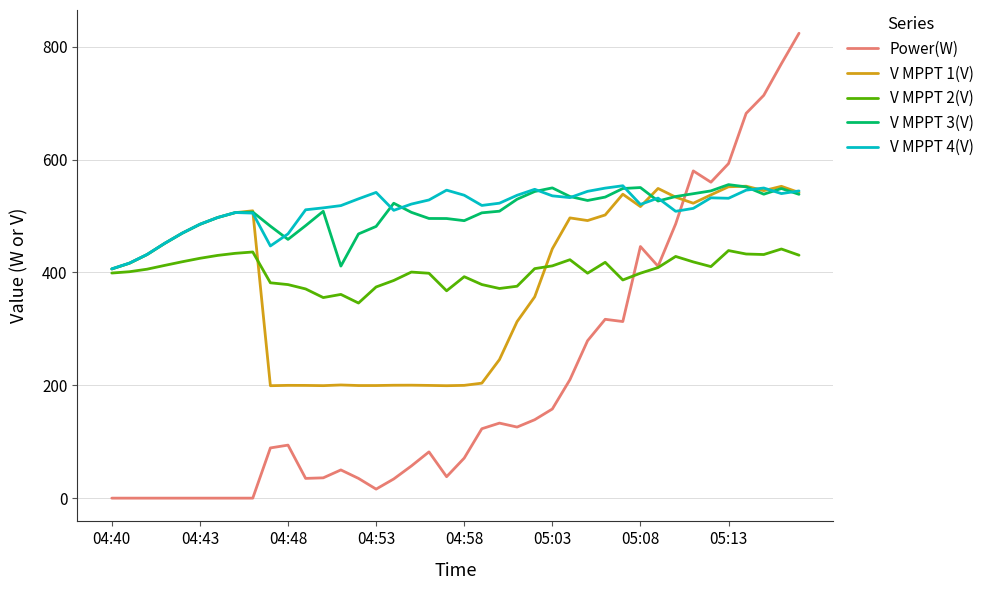

What is the highest value of the Power(W) series?

824.0